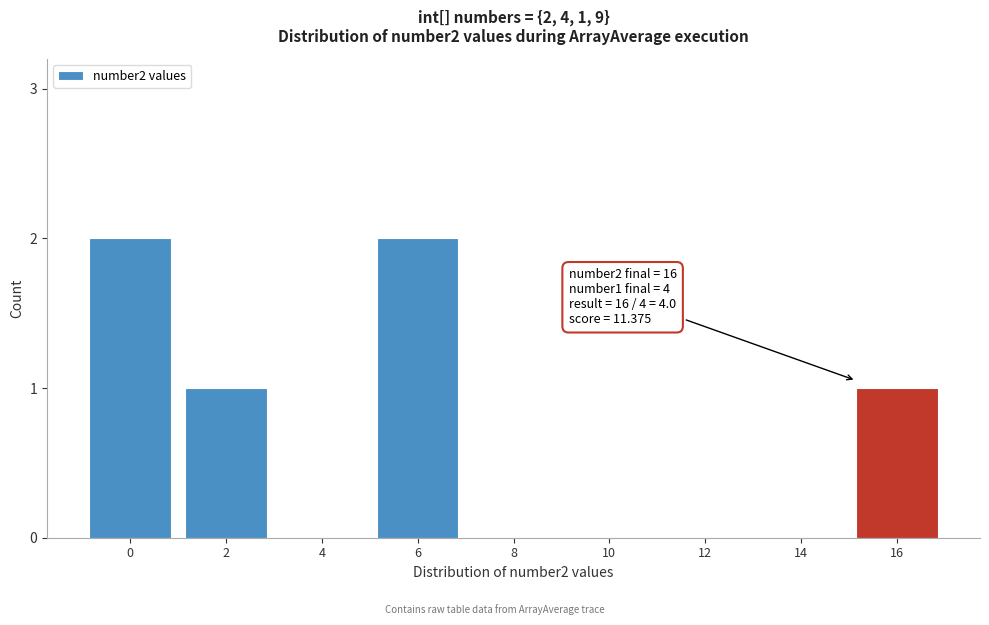

Reading right to left, extract all data points from this chart.

16=1	14=0	12=0	10=0	8=0	6=2	4=0	2=1	0=2